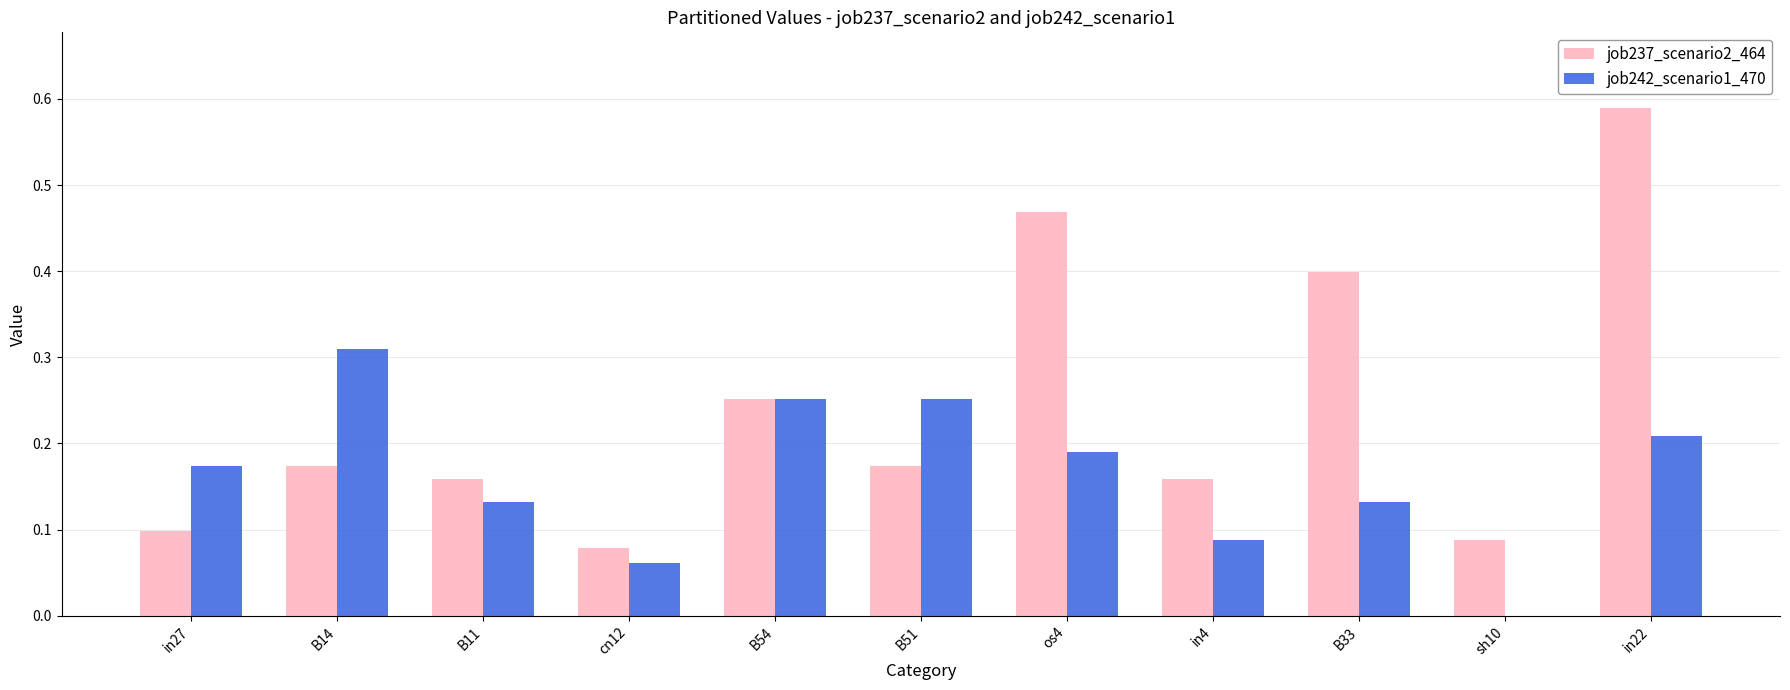

Which series has the largest total across all categories?

job237_scenario2_464